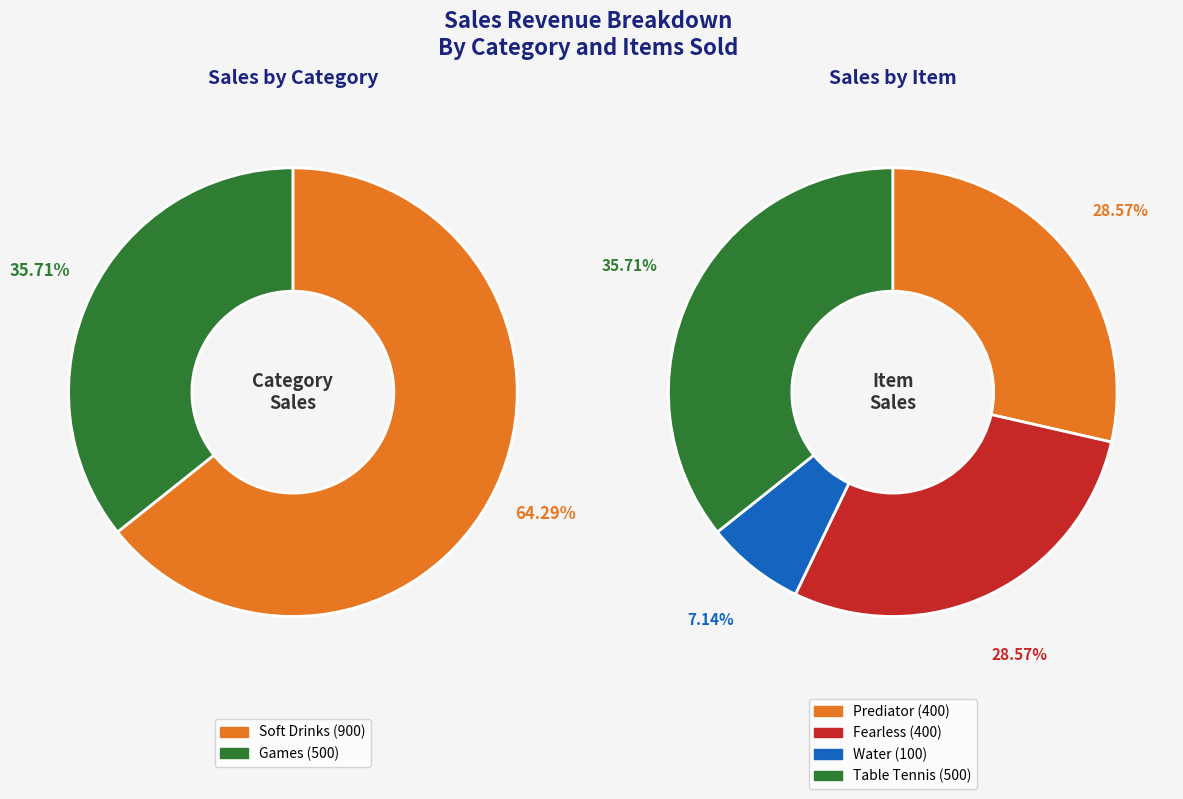

How many slices are in this pie chart?

4